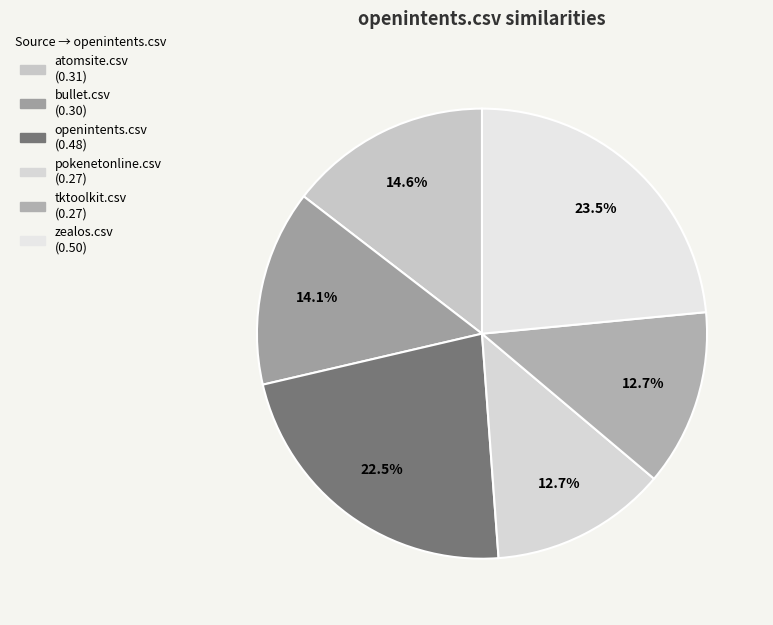

To the nearest percent, what is the difference between the zealos.csv and pokenetonline.csv slice percentages?

11%